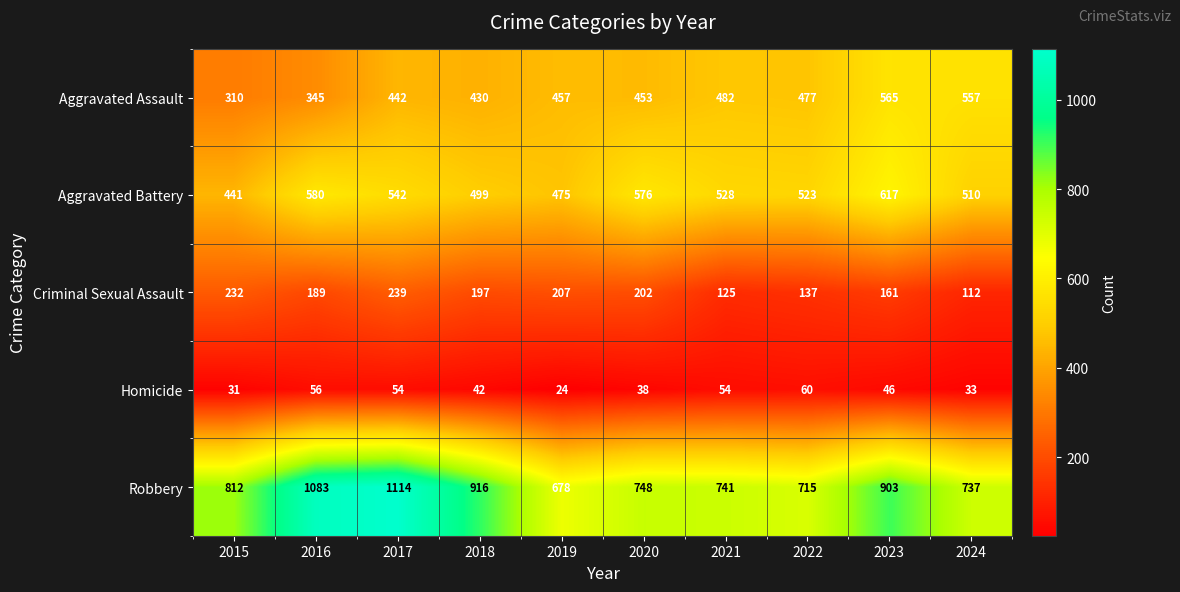

At 2023, list the series in order from smallest to largest.

Homicide, Criminal Sexual Assault, Aggravated Assault, Aggravated Battery, Robbery